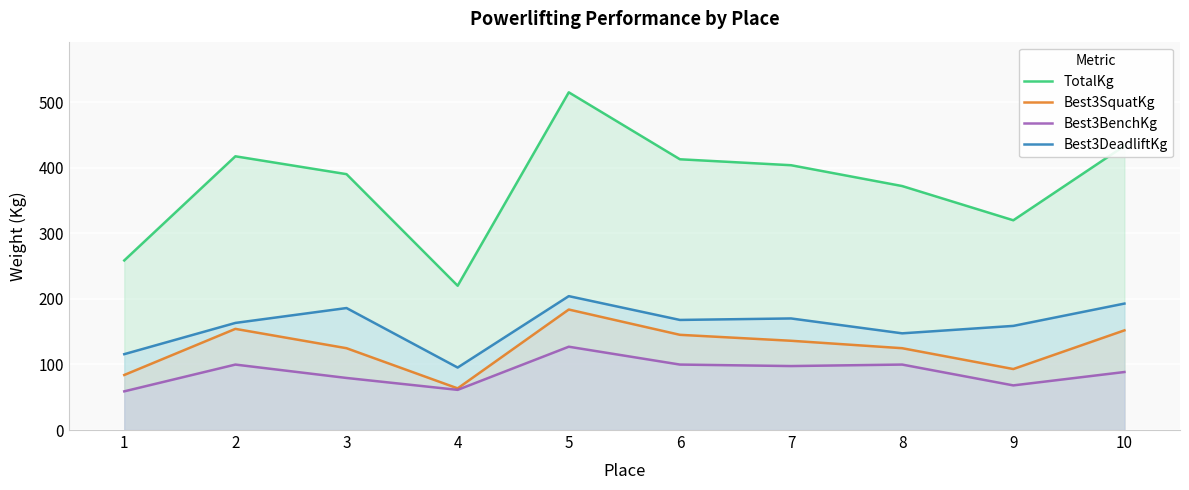

Reading right to left, list all the values displayed in this chart.

TotalKg: 10=433.2	9=319.8	8=371.9	7=403.7	6=412.8	5=514.8	4=220.0	3=390.1	2=417.3	1=258.6
Best3SquatKg: 10=151.9	9=93.0	8=124.7	7=136.1	6=145.2	5=183.7	4=63.5	3=124.7	2=154.2	1=83.9
Best3BenchKg: 10=88.5	9=68.0	8=99.8	7=97.5	6=99.8	5=127.0	4=61.2	3=79.4	2=99.8	1=59.0
Best3DeadliftKg: 10=192.8	9=158.8	8=147.4	7=170.1	6=167.8	5=204.1	4=95.2	3=186.0	2=163.3	1=115.7